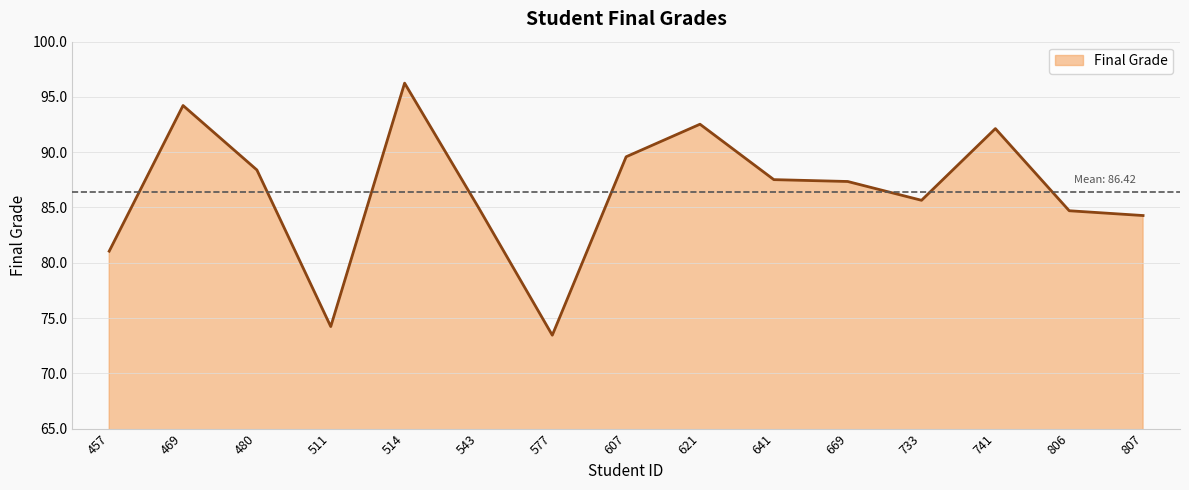

Which has a higher value, 457 or 669?

669